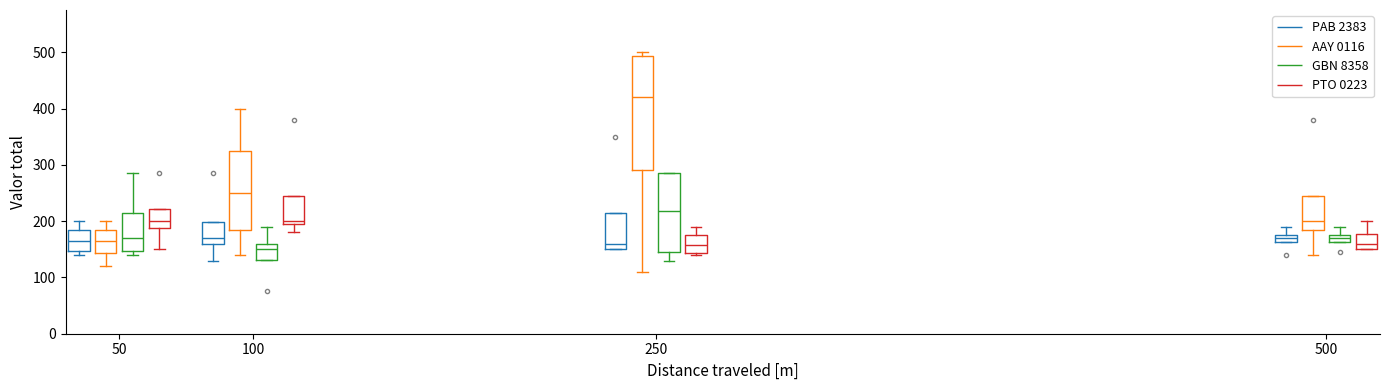

Which box has the highest median line?

250 (AAY 0116)